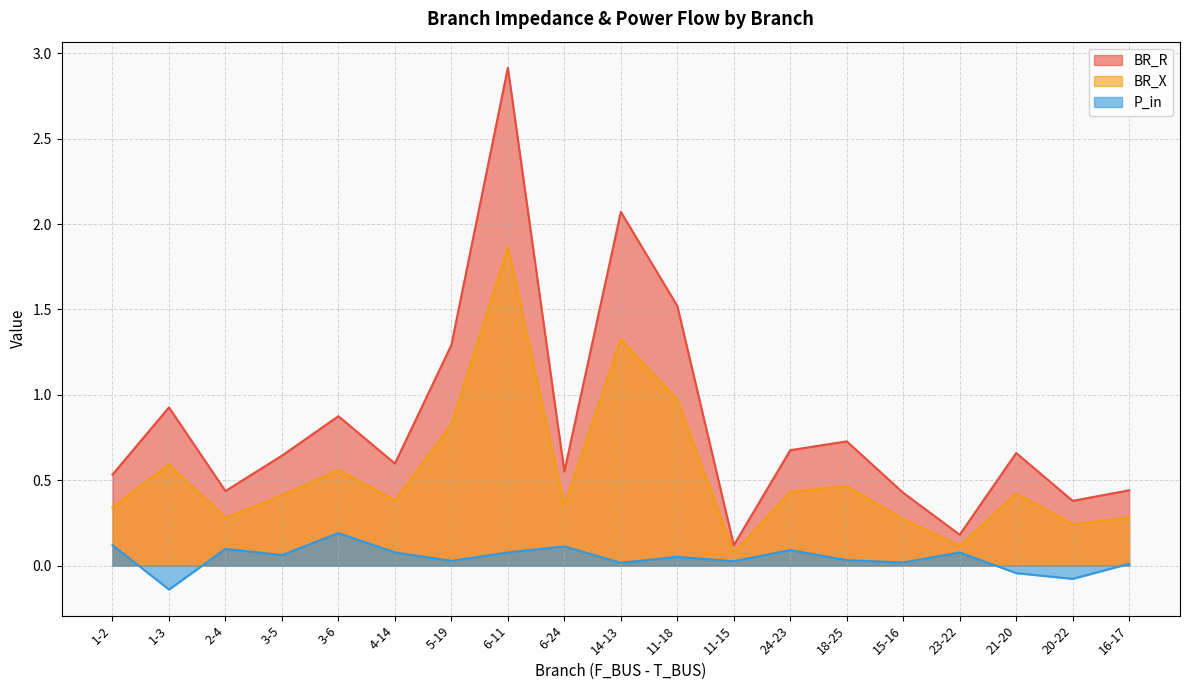

What is the label of the 12th point from the left?

11-15